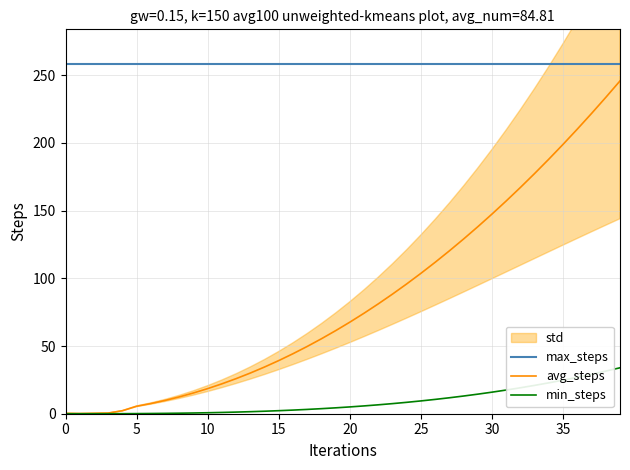

The min_steps series shows 1.5 at 13. True or false?

True